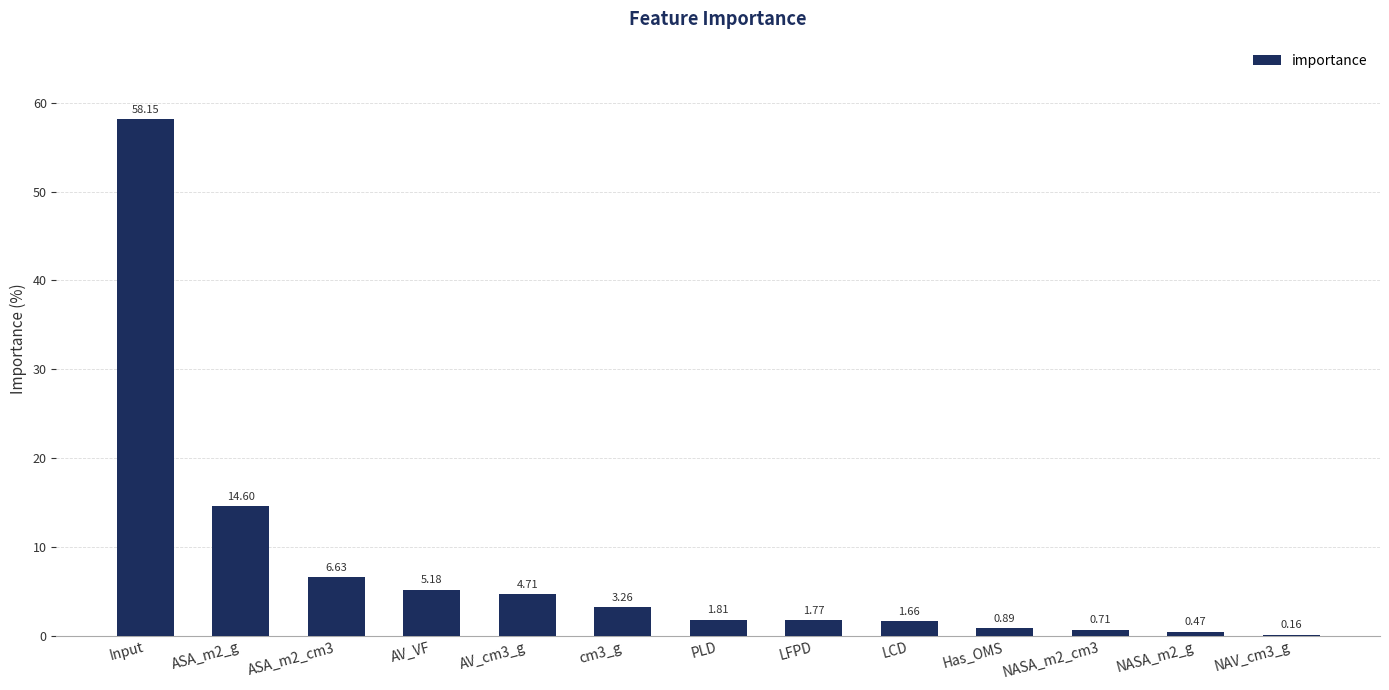

Which has a higher value, AV_cm3_g or Has_OMS?

AV_cm3_g